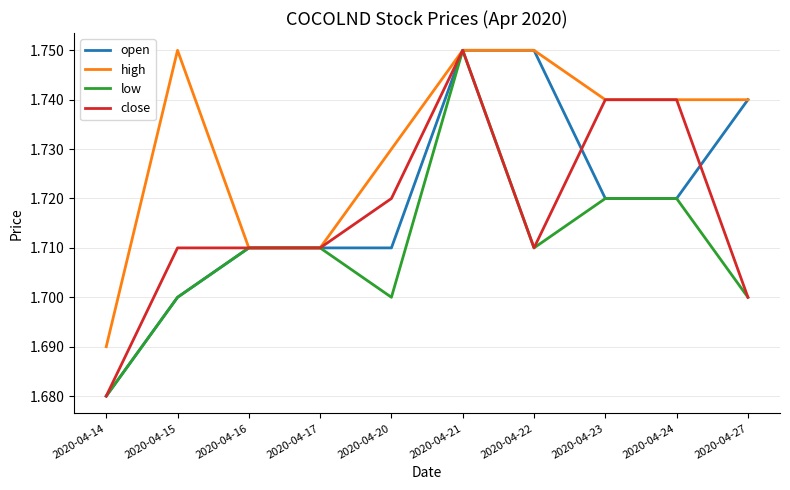

What is the total value across all series at 2020-04-21?

7.0